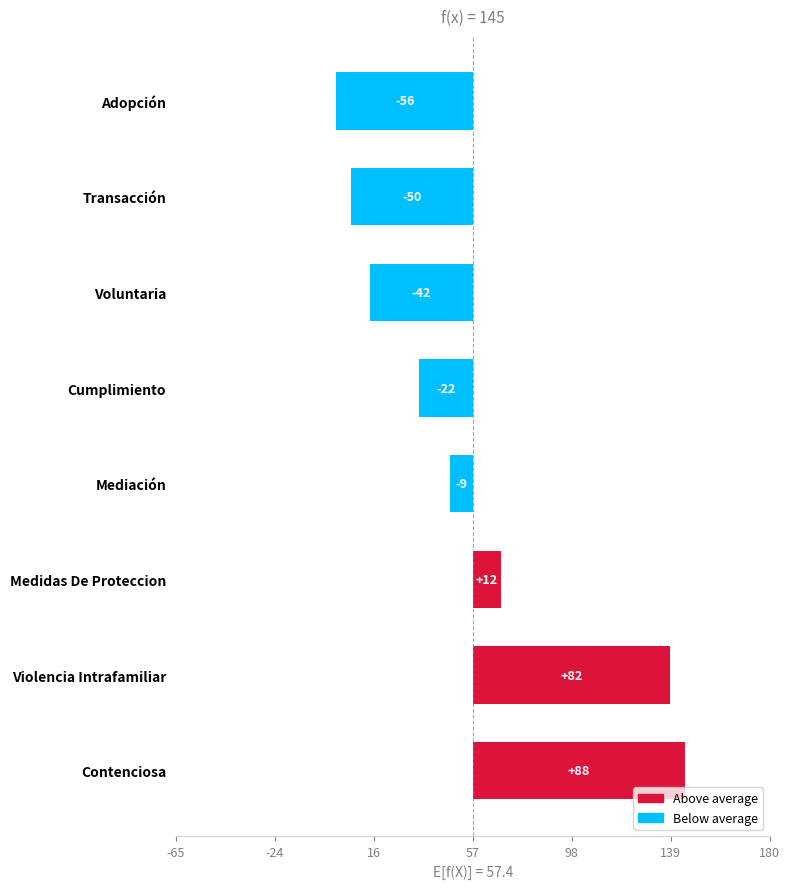

What is the change in value from Medidas De Proteccion to Adopción?

-68.0